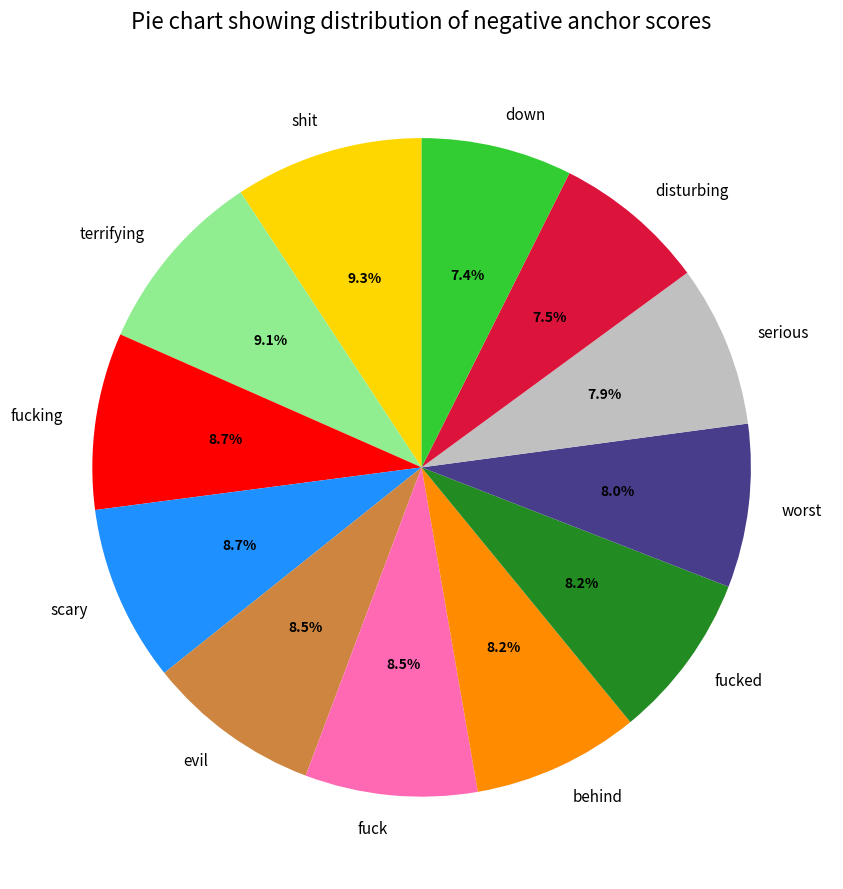

True or false: fucked accounts for 8% of the total.

True